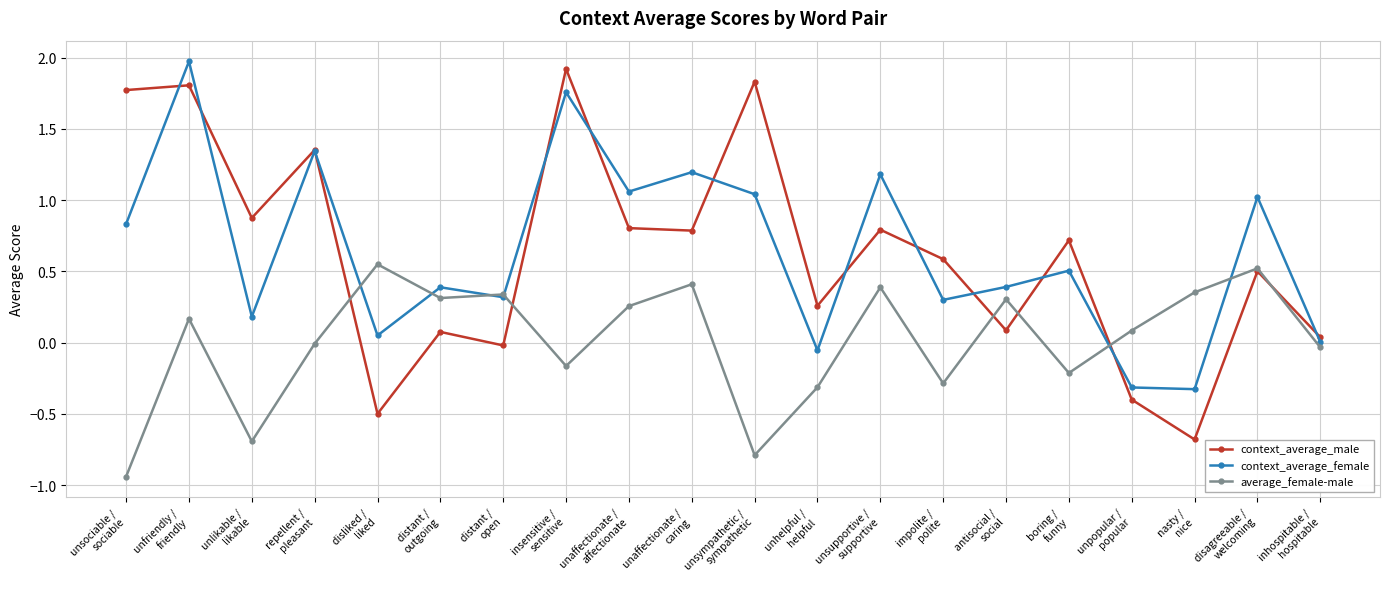

True or false: average_female-male has a value of 0.2 at unfriendly /
friendly.

True